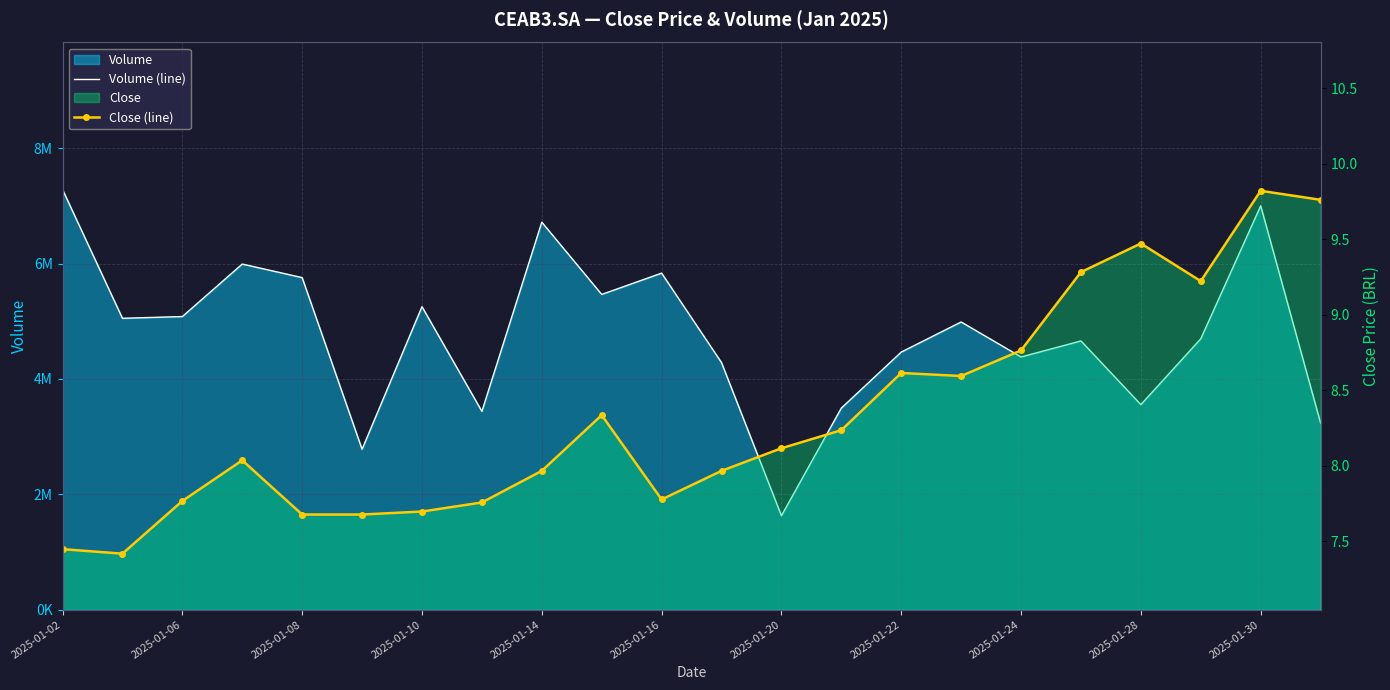

Which series changed the most between 2025-01-22 and 17?

Volume (line)